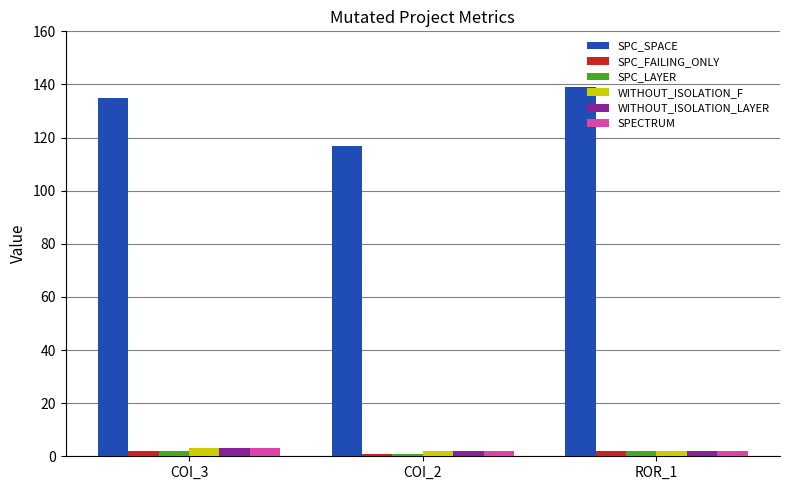

Between COI_2 and ROR_1, which series saw the biggest shift?

SPC_SPACE